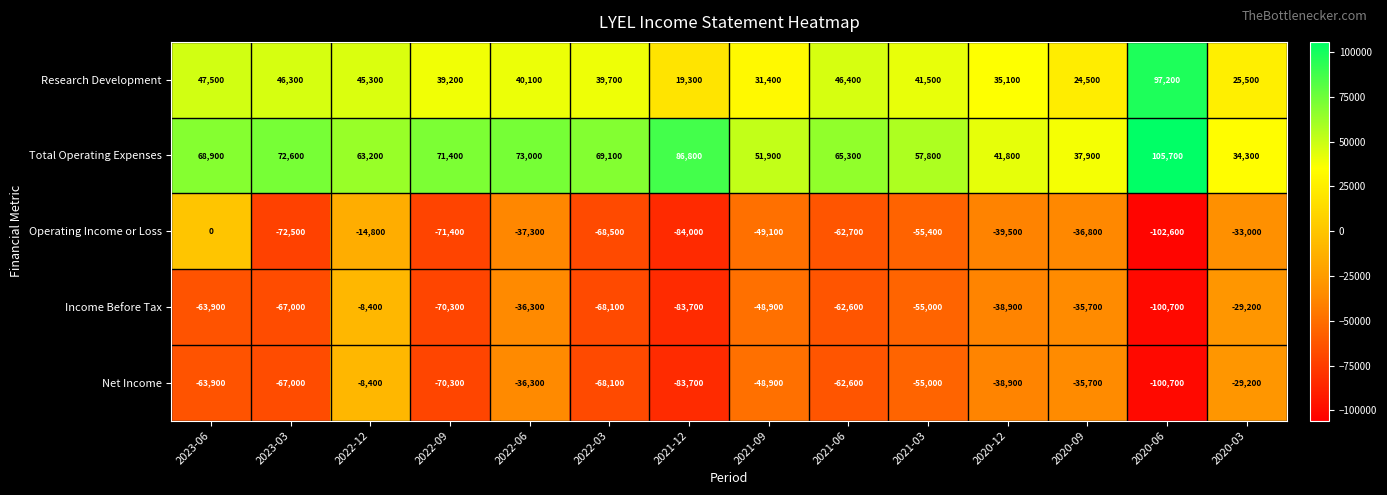

At which category is the sum across all series the highest?

2022-12